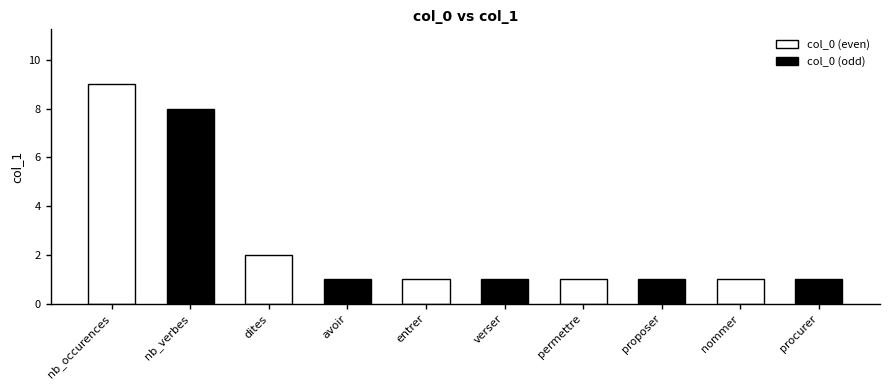

Rank the series by their maximum value, from highest to lowest.

col_0 (even), col_0 (odd)